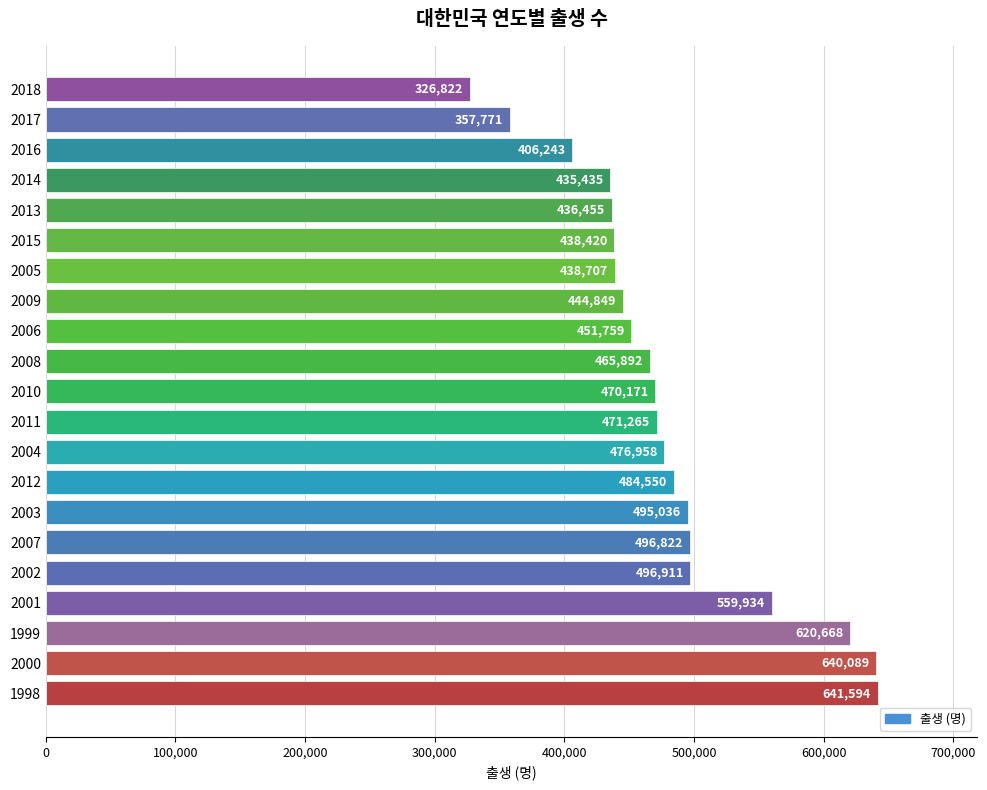

At which category does the chart reach its minimum across all series?

2018